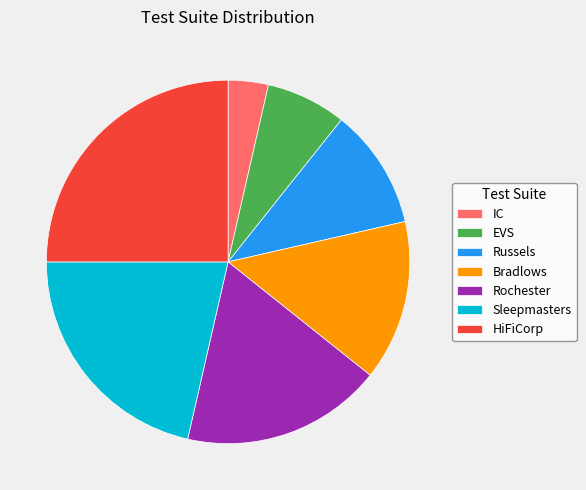

Which has a higher value, Russels or Bradlows?

Bradlows